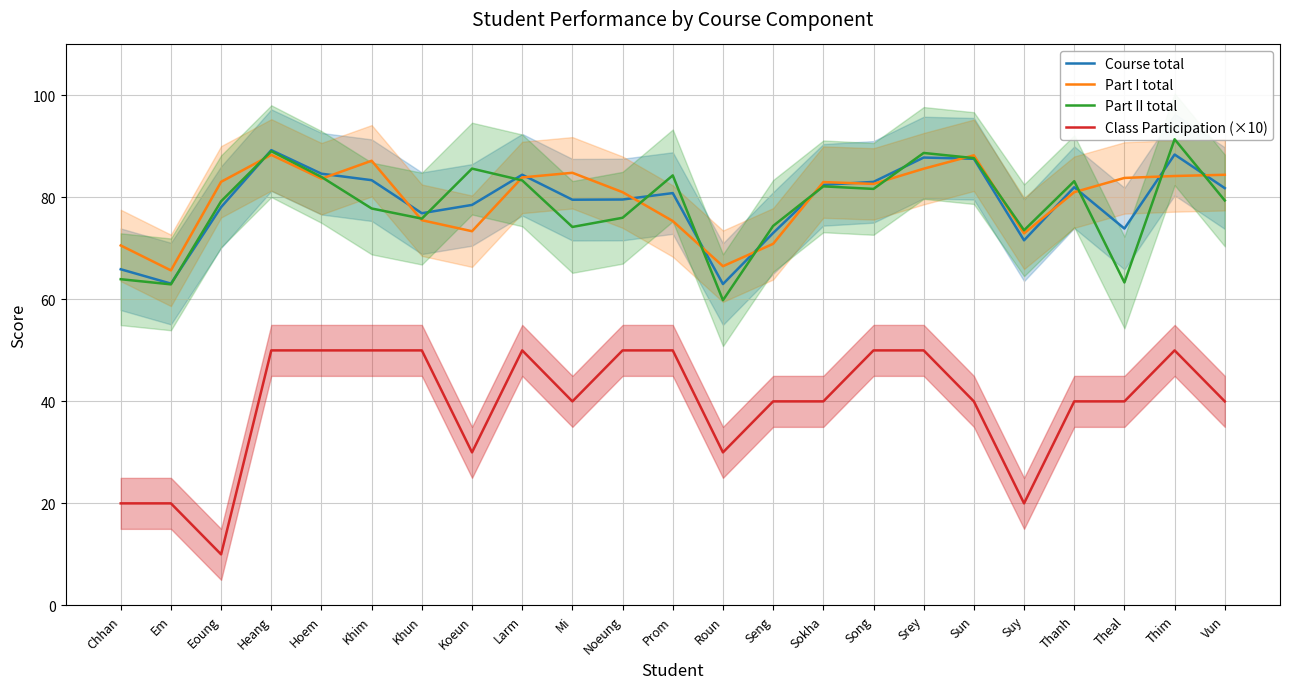

Is it true that Class Participation (×10) equals 50.0 at Noeung?

True